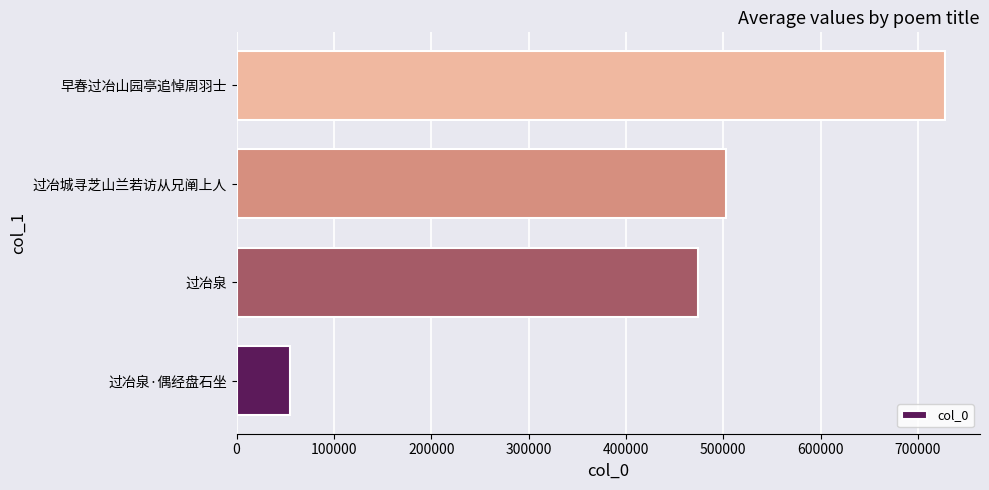

How many bars are there in total?

4